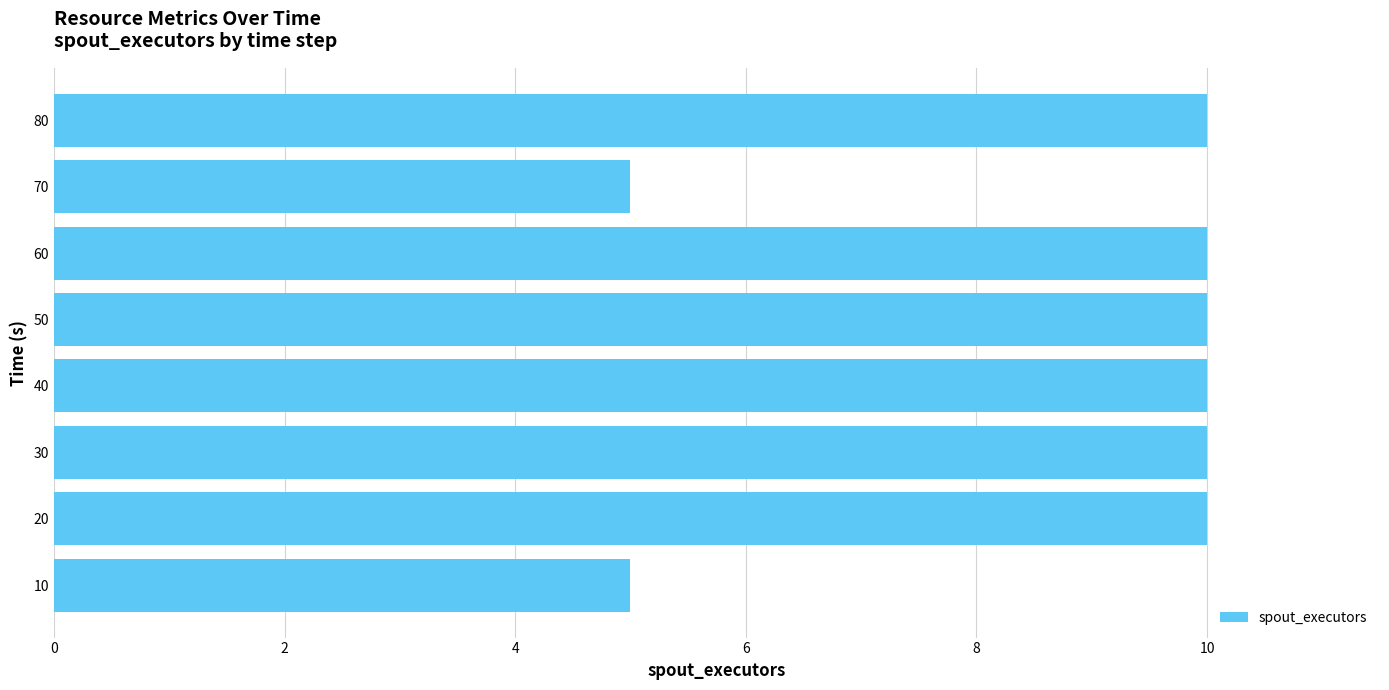

What is the difference between the maximum and minimum values?

5